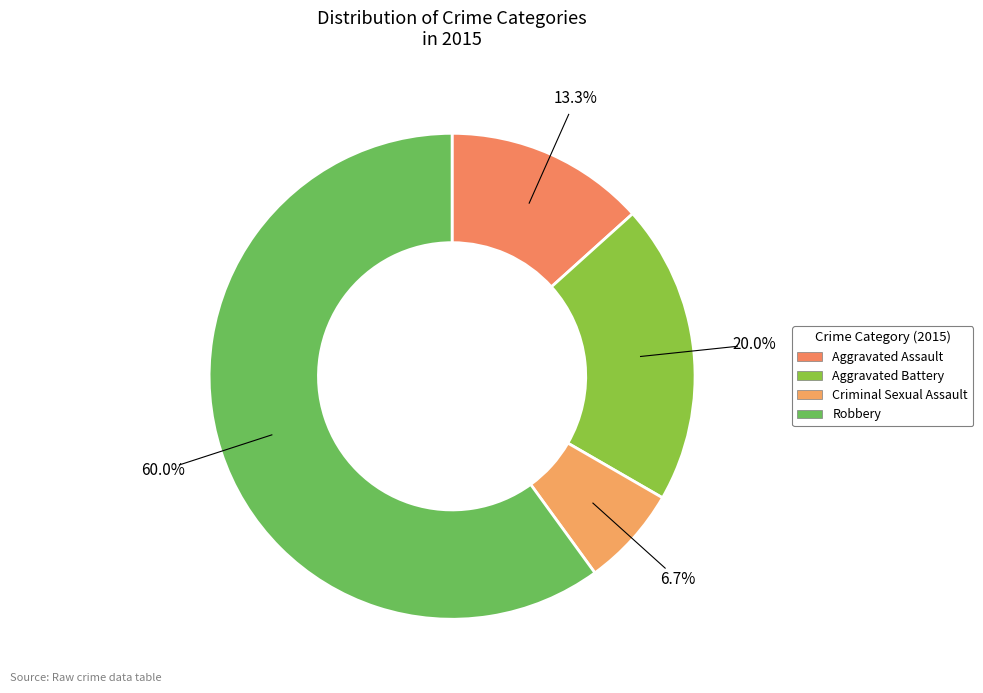

To the nearest percent, what portion does Aggravated Assault represent?

13%